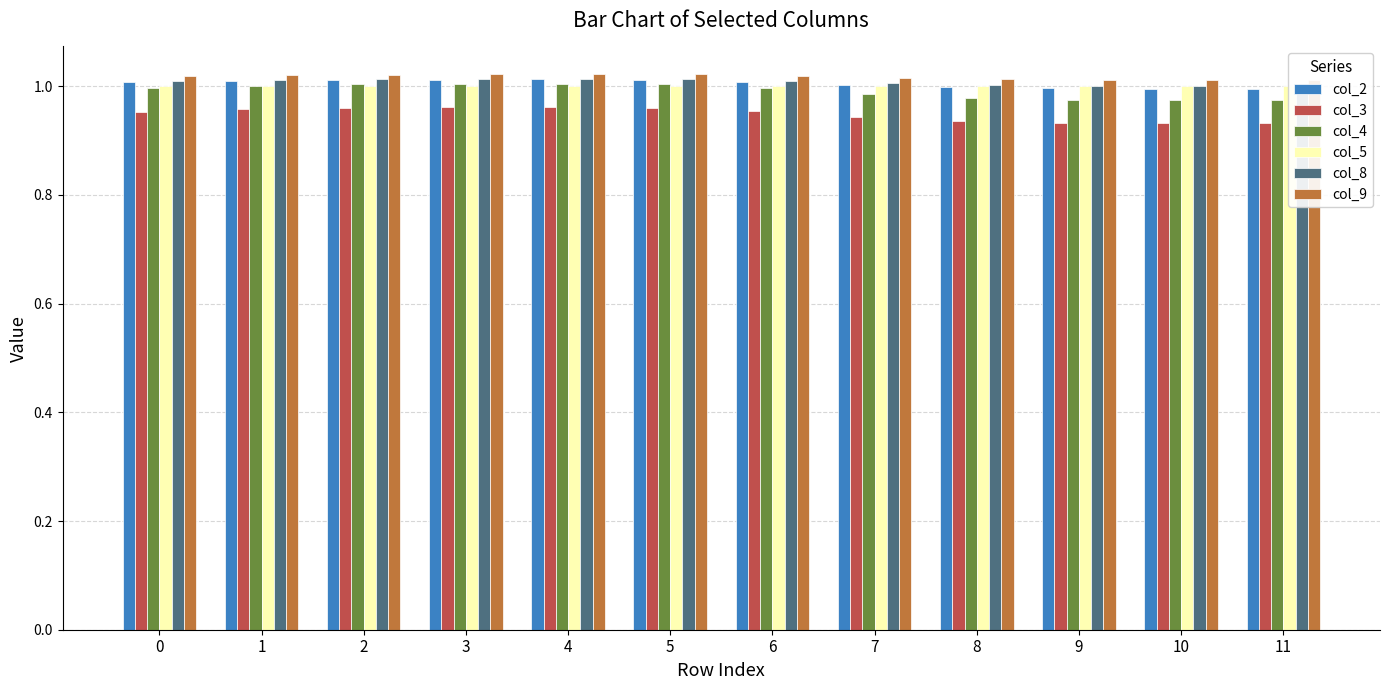

Is the value of col_5 at 2 greater than the value of col_3 at 7?

Yes